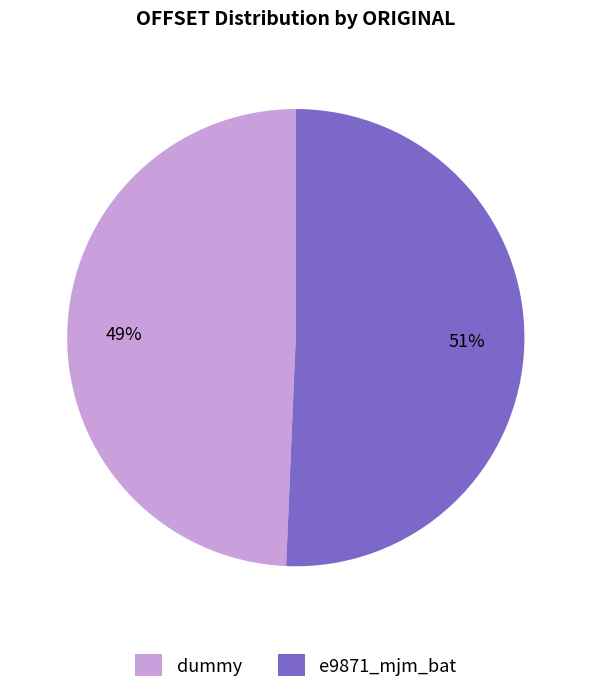

Is the sum of dummy and e9871_mjm_bat greater than half?

Yes